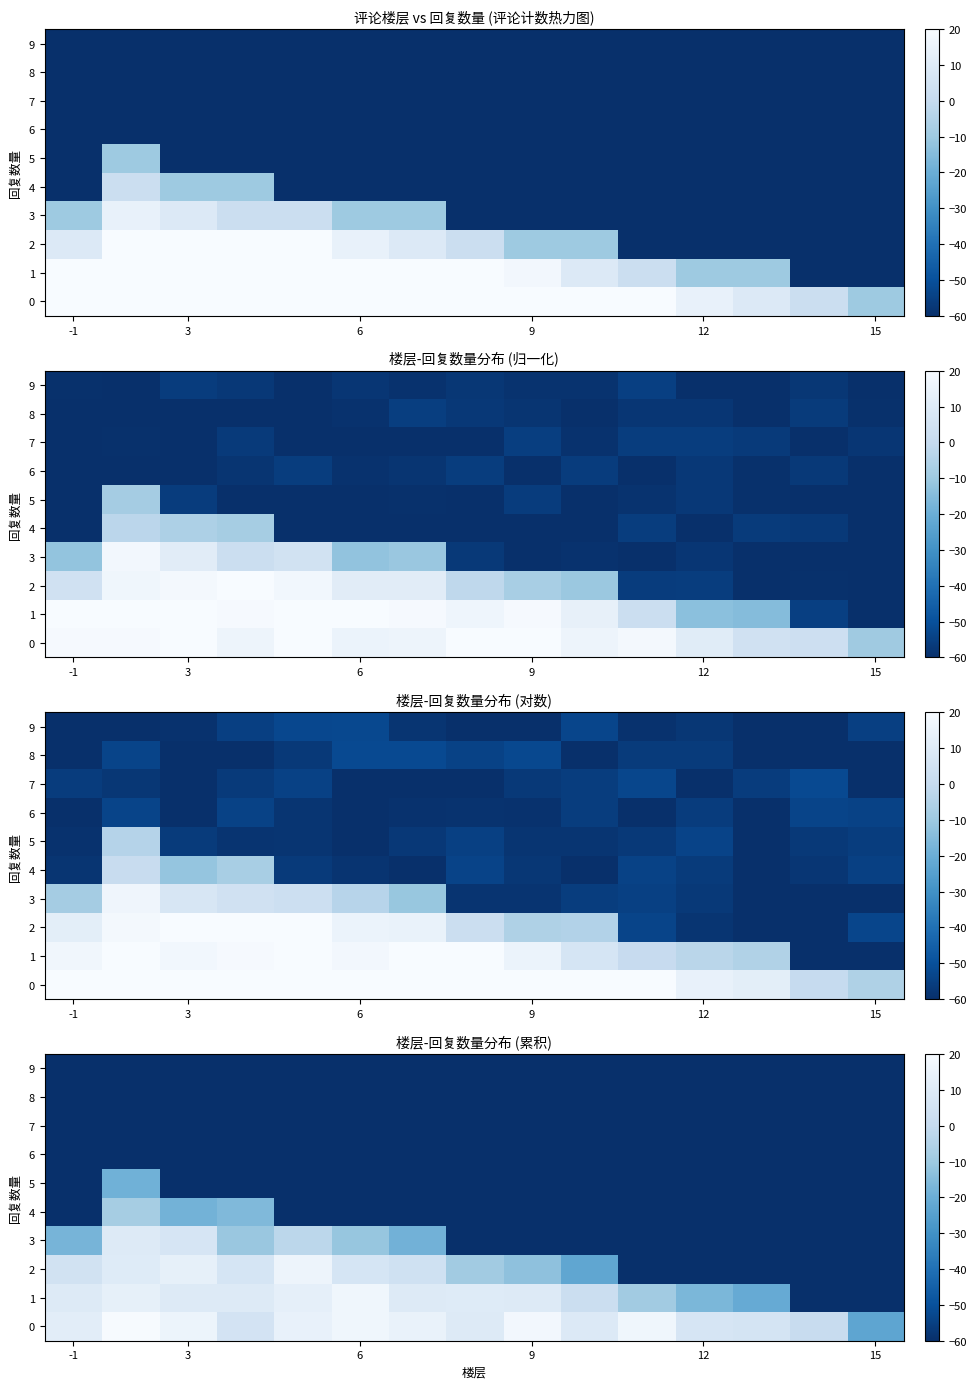

What is the minimum value shown in the chart?

-60.0